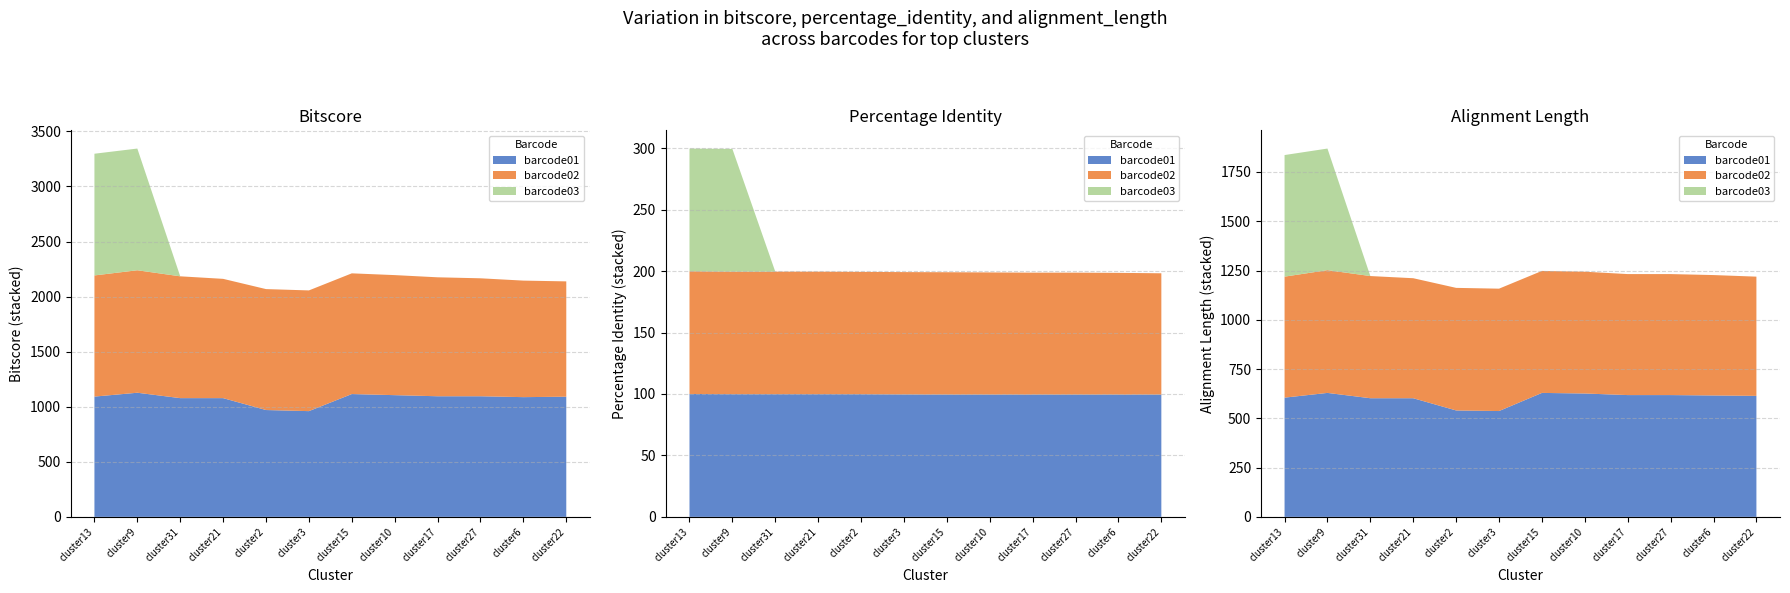

Reading left to right, list all the values displayed in this chart.

barcode01: cluster13=1092	cluster9=1127	cluster31=1078	cluster21=1078	cluster2=970	cluster3=960	cluster15=1115	cluster10=1105	cluster17=1095	cluster27=1095	cluster6=1087	cluster22=1091
barcode02: cluster13=1100	cluster9=1112	cluster31=1106	cluster21=1083	cluster2=1098	cluster3=1096	cluster15=1096	cluster10=1090	cluster17=1080	cluster27=1071	cluster6=1058	cluster22=1047
barcode03: cluster13=1105	cluster9=1105	cluster31=0	cluster21=0	cluster2=0	cluster3=0	cluster15=0	cluster10=0	cluster17=0	cluster27=0	cluster6=0	cluster22=0